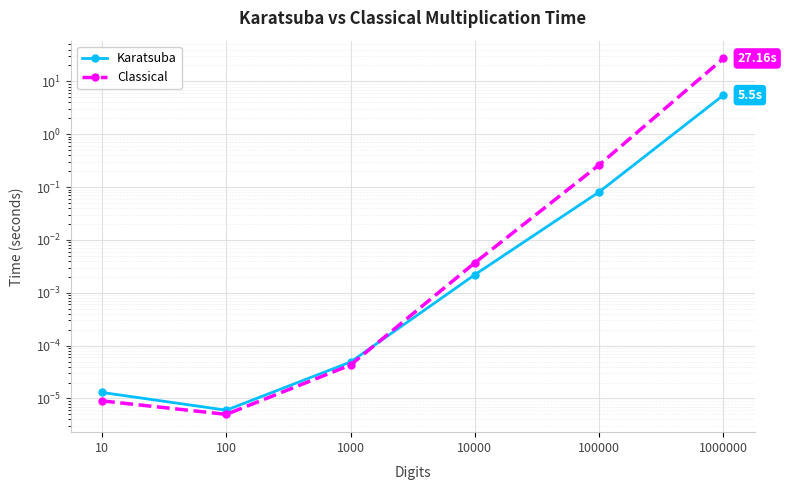

What is the maximum value shown in the chart?

27.2